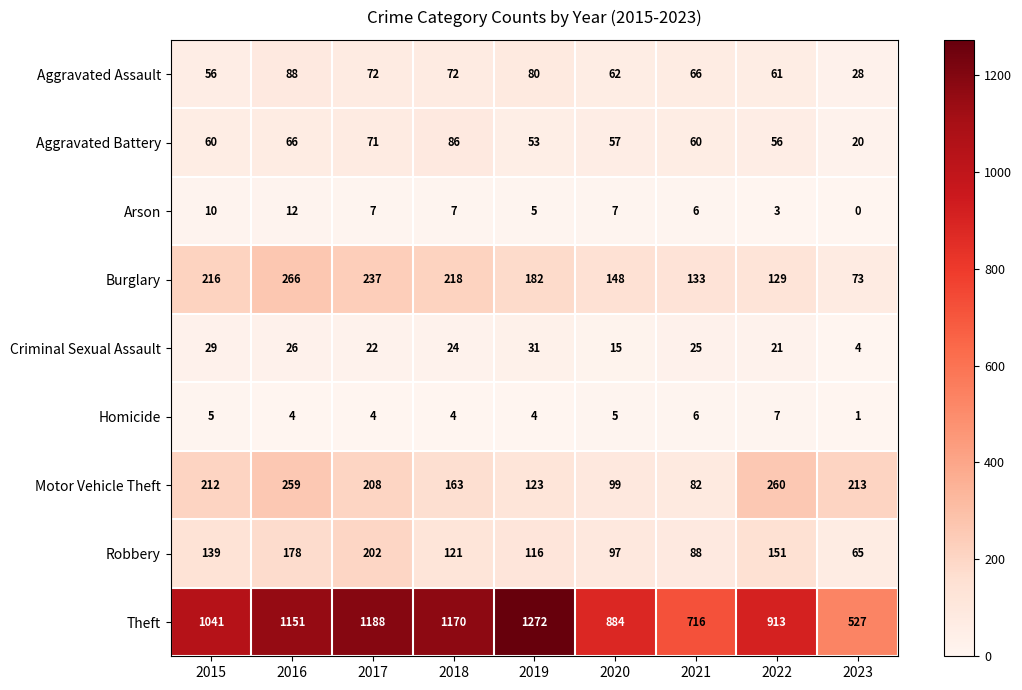

At which category is the sum across all series the highest?

2016